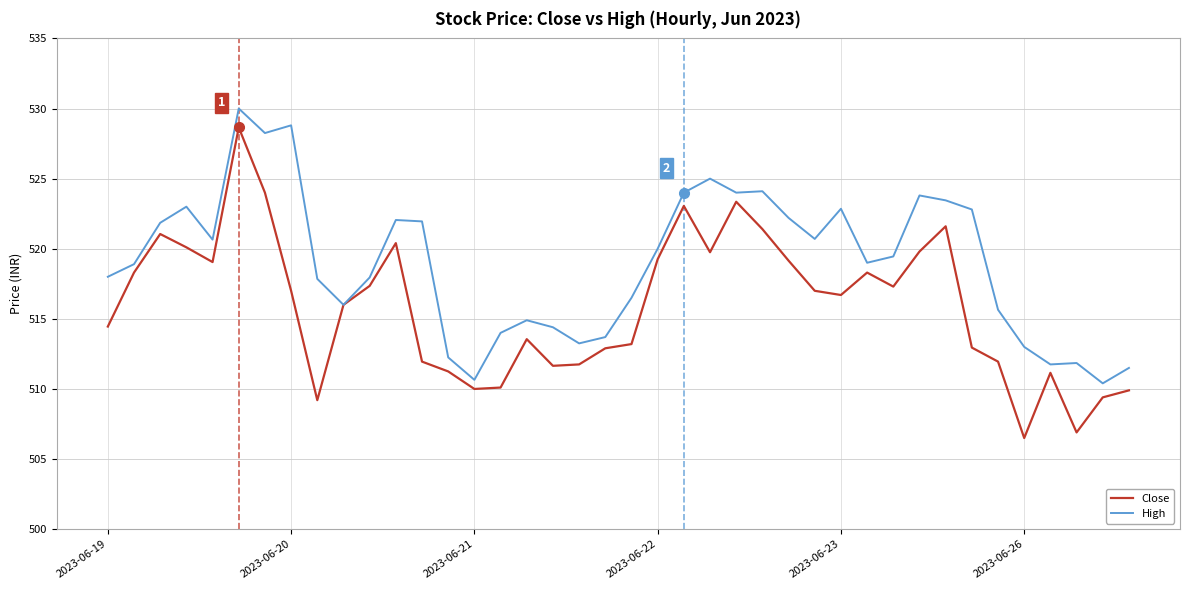

Which series has the largest total across all categories?

High